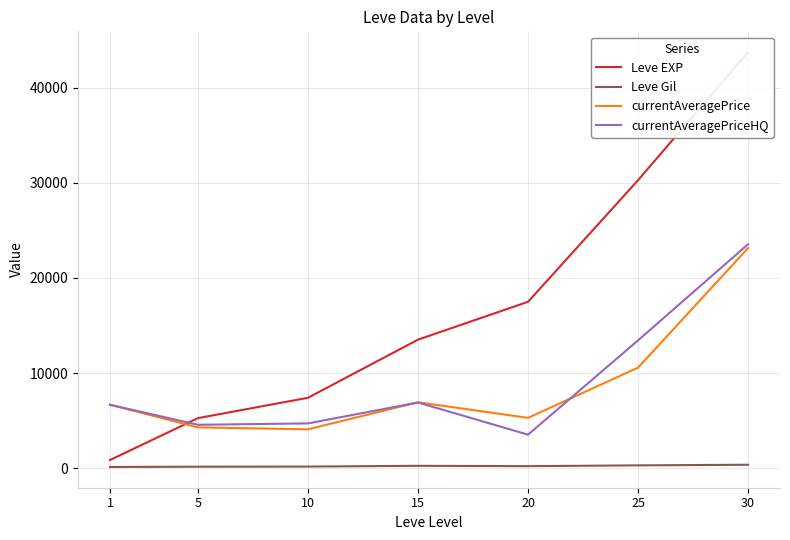

What are all the series names shown in the legend?

Leve EXP, Leve Gil, currentAveragePrice, currentAveragePriceHQ